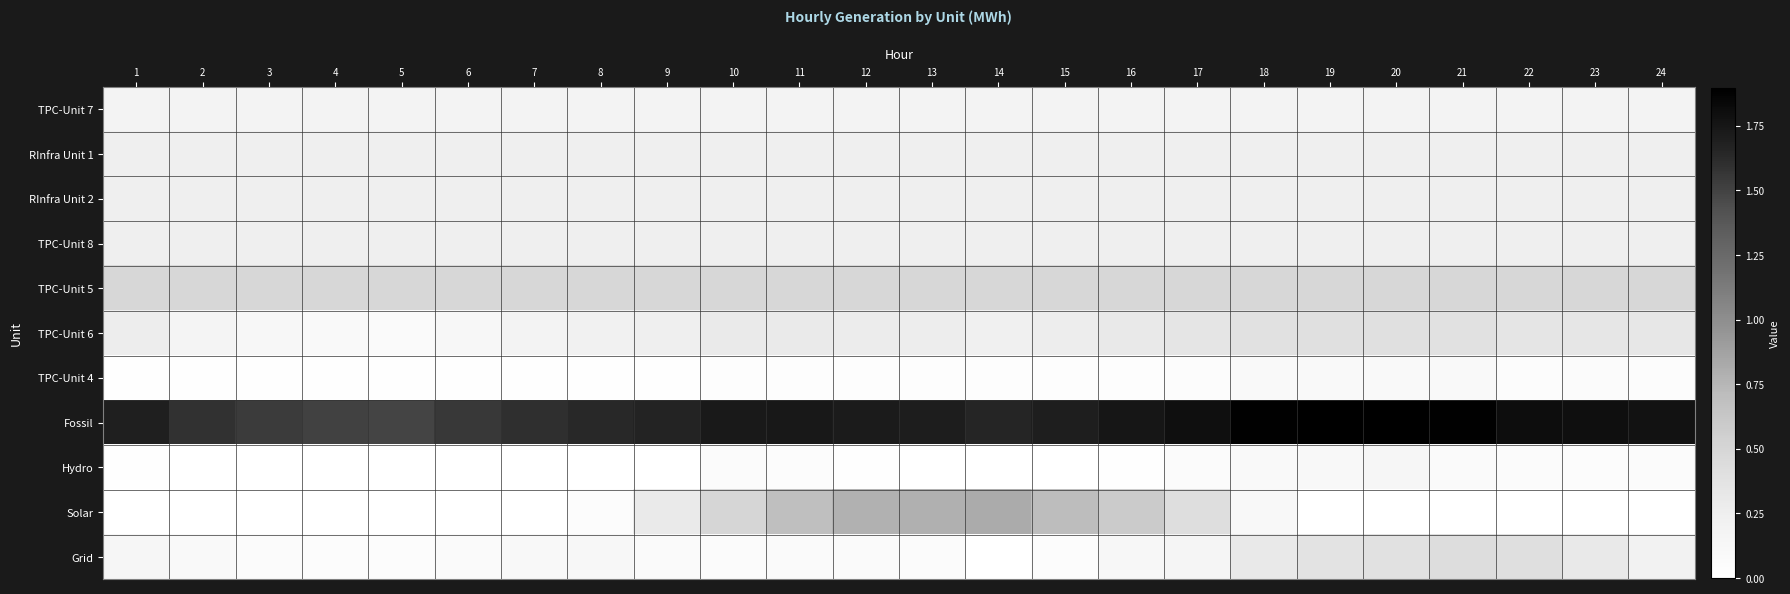

At 1, list the series in order from largest to smallest.

Fossil, TPC-Unit 5, TPC-Unit 6, RInfra Unit 1, RInfra Unit 2, TPC-Unit 8, TPC-Unit 7, Grid, TPC-Unit 4, Hydro, Solar